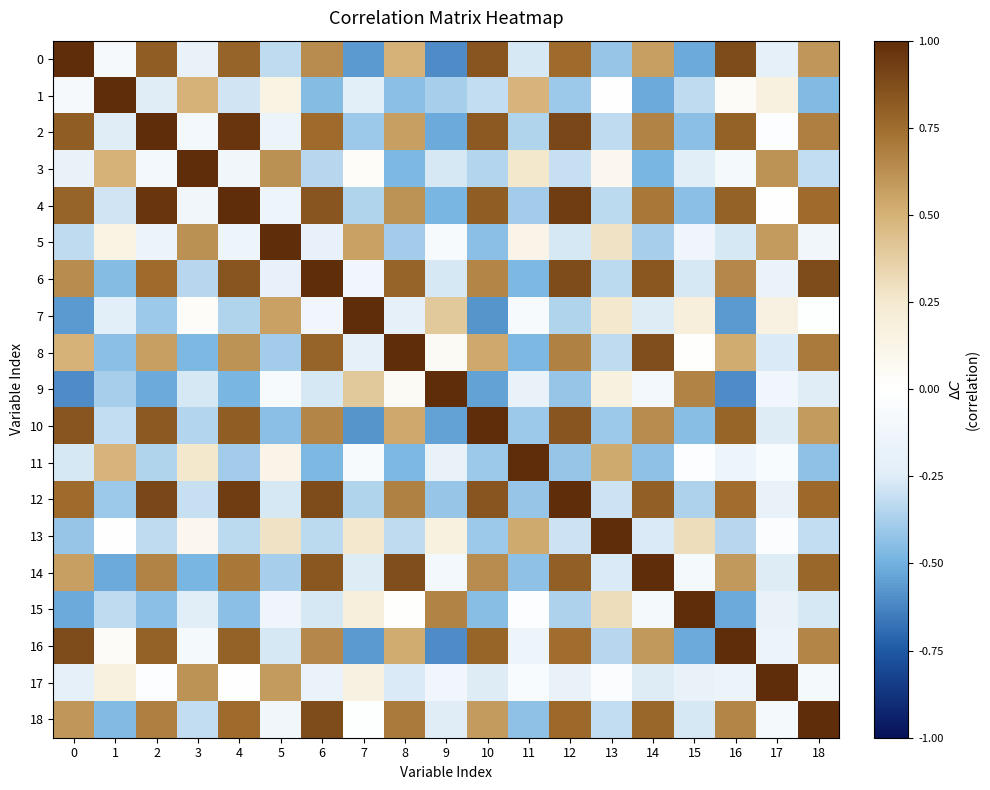

Reading left to right, extract all data points from this chart.

0: 0=1.0	1=-0.1	2=0.8	3=-0.2	4=0.8	5=-0.3	6=0.6	7=-0.6	8=0.5	9=-0.6	10=0.8	11=-0.3	12=0.8	13=-0.4	14=0.6	15=-0.5	16=0.9	17=-0.2	18=0.6
1: 0=-0.1	1=1.0	2=-0.2	3=0.5	4=-0.3	5=0.1	6=-0.5	7=-0.2	8=-0.4	9=-0.4	10=-0.3	11=0.5	12=-0.4	13=0.0	14=-0.5	15=-0.3	16=0.0	17=0.2	18=-0.5
2: 0=0.8	1=-0.2	2=1.0	3=-0.1	4=1.0	5=-0.2	6=0.8	7=-0.4	8=0.6	9=-0.5	10=0.8	11=-0.4	12=0.9	13=-0.3	14=0.7	15=-0.4	16=0.8	17=-0.0	18=0.7
3: 0=-0.2	1=0.5	2=-0.1	3=1.0	4=-0.1	5=0.6	6=-0.3	7=0.0	8=-0.5	9=-0.3	10=-0.3	11=0.3	12=-0.3	13=0.1	14=-0.5	15=-0.2	16=-0.1	17=0.6	18=-0.3
4: 0=0.8	1=-0.3	2=1.0	3=-0.1	4=1.0	5=-0.1	6=0.8	7=-0.4	8=0.6	9=-0.5	10=0.8	11=-0.4	12=0.9	13=-0.3	14=0.7	15=-0.4	16=0.8	17=-0.0	18=0.8
5: 0=-0.3	1=0.1	2=-0.2	3=0.6	4=-0.1	5=1.0	6=-0.2	7=0.6	8=-0.4	9=-0.1	10=-0.4	11=0.1	12=-0.3	13=0.3	14=-0.4	15=-0.1	16=-0.3	17=0.6	18=-0.1
6: 0=0.6	1=-0.5	2=0.8	3=-0.3	4=0.8	5=-0.2	6=1.0	7=-0.1	8=0.8	9=-0.3	10=0.7	11=-0.5	12=0.9	13=-0.3	14=0.8	15=-0.3	16=0.7	17=-0.2	18=0.9
7: 0=-0.6	1=-0.2	2=-0.4	3=0.0	4=-0.4	5=0.6	6=-0.1	7=1.0	8=-0.2	9=0.4	10=-0.6	11=-0.1	12=-0.4	13=0.3	14=-0.3	15=0.2	16=-0.6	17=0.2	18=-0.0
8: 0=0.5	1=-0.4	2=0.6	3=-0.5	4=0.6	5=-0.4	6=0.8	7=-0.2	8=1.0	9=0.1	10=0.5	11=-0.5	12=0.7	13=-0.3	14=0.9	15=0.0	16=0.5	17=-0.3	18=0.7
9: 0=-0.6	1=-0.4	2=-0.5	3=-0.3	4=-0.5	5=-0.1	6=-0.3	7=0.4	8=0.1	9=1.0	10=-0.5	11=-0.2	12=-0.4	13=0.2	14=-0.1	15=0.7	16=-0.6	17=-0.1	18=-0.2
10: 0=0.8	1=-0.3	2=0.8	3=-0.3	4=0.8	5=-0.4	6=0.7	7=-0.6	8=0.5	9=-0.5	10=1.0	11=-0.4	12=0.8	13=-0.4	14=0.6	15=-0.5	16=0.8	17=-0.3	18=0.6
11: 0=-0.3	1=0.5	2=-0.4	3=0.3	4=-0.4	5=0.1	6=-0.5	7=-0.1	8=-0.5	9=-0.2	10=-0.4	11=1.0	12=-0.4	13=0.5	14=-0.4	15=-0.0	16=-0.1	17=-0.1	18=-0.4
12: 0=0.8	1=-0.4	2=0.9	3=-0.3	4=0.9	5=-0.3	6=0.9	7=-0.4	8=0.7	9=-0.4	10=0.8	11=-0.4	12=1.0	13=-0.3	14=0.8	15=-0.4	16=0.7	17=-0.2	18=0.8
13: 0=-0.4	1=0.0	2=-0.3	3=0.1	4=-0.3	5=0.3	6=-0.3	7=0.3	8=-0.3	9=0.2	10=-0.4	11=0.5	12=-0.3	13=1.0	14=-0.3	15=0.3	16=-0.3	17=-0.0	18=-0.3
14: 0=0.6	1=-0.5	2=0.7	3=-0.5	4=0.7	5=-0.4	6=0.8	7=-0.3	8=0.9	9=-0.1	10=0.6	11=-0.4	12=0.8	13=-0.3	14=1.0	15=-0.1	16=0.6	17=-0.3	18=0.8
15: 0=-0.5	1=-0.3	2=-0.4	3=-0.2	4=-0.4	5=-0.1	6=-0.3	7=0.2	8=0.0	9=0.7	10=-0.5	11=-0.0	12=-0.4	13=0.3	14=-0.1	15=1.0	16=-0.5	17=-0.2	18=-0.3
16: 0=0.9	1=0.0	2=0.8	3=-0.1	4=0.8	5=-0.3	6=0.7	7=-0.6	8=0.5	9=-0.6	10=0.8	11=-0.1	12=0.7	13=-0.3	14=0.6	15=-0.5	16=1.0	17=-0.1	18=0.7
17: 0=-0.2	1=0.2	2=-0.0	3=0.6	4=-0.0	5=0.6	6=-0.2	7=0.2	8=-0.3	9=-0.1	10=-0.3	11=-0.1	12=-0.2	13=-0.0	14=-0.3	15=-0.2	16=-0.1	17=1.0	18=-0.1
18: 0=0.6	1=-0.5	2=0.7	3=-0.3	4=0.8	5=-0.1	6=0.9	7=-0.0	8=0.7	9=-0.2	10=0.6	11=-0.4	12=0.8	13=-0.3	14=0.8	15=-0.3	16=0.7	17=-0.1	18=1.0